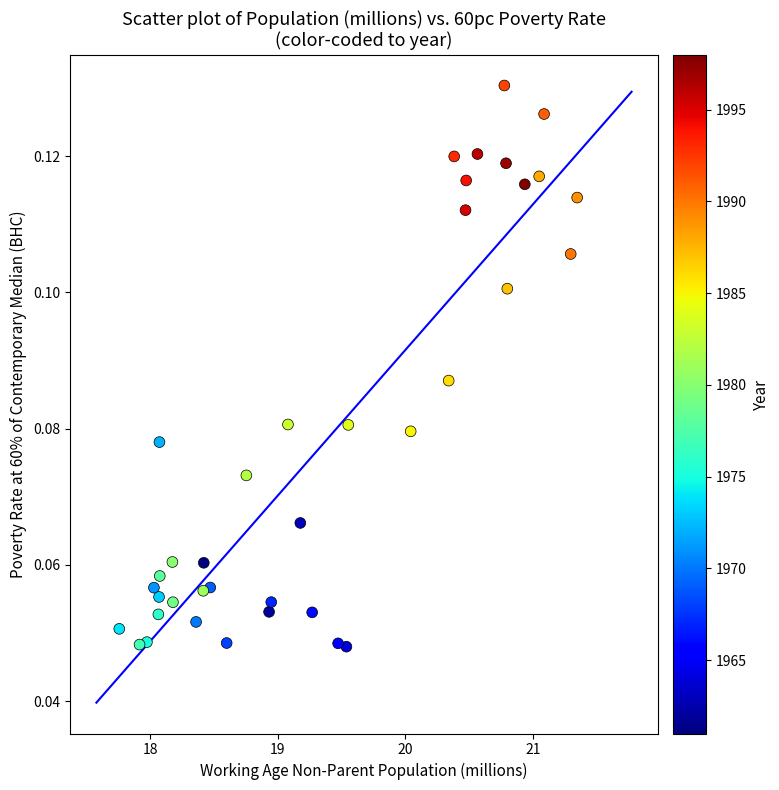

What is the range of X values (max minus min)?

3.6